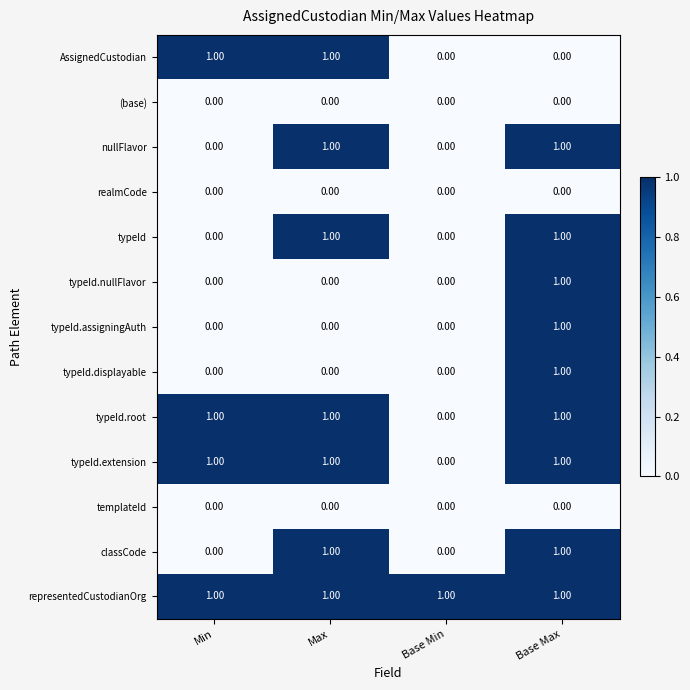

At how many categories does at least one series exceed 0?

4